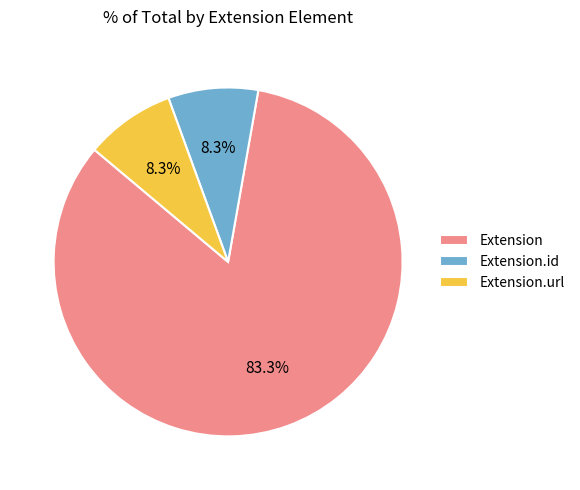

Which has a higher value, Extension or Extension.id?

Extension